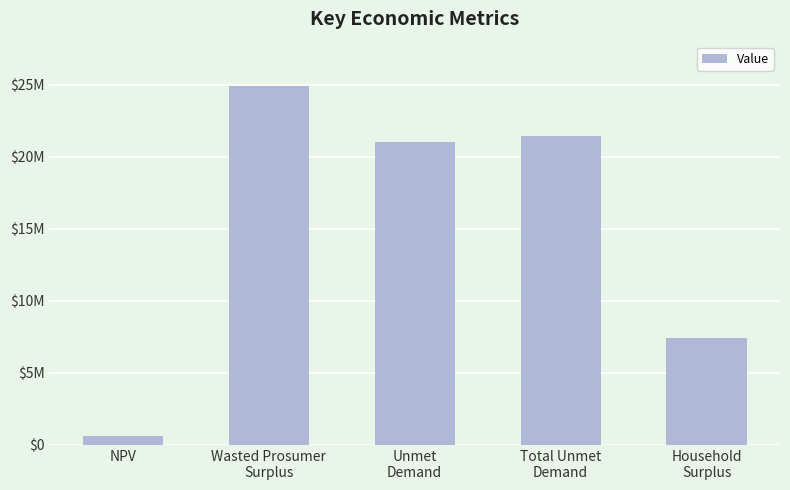

True or false: the data shows 24908396.8 at Wasted Prosumer
Surplus.

True